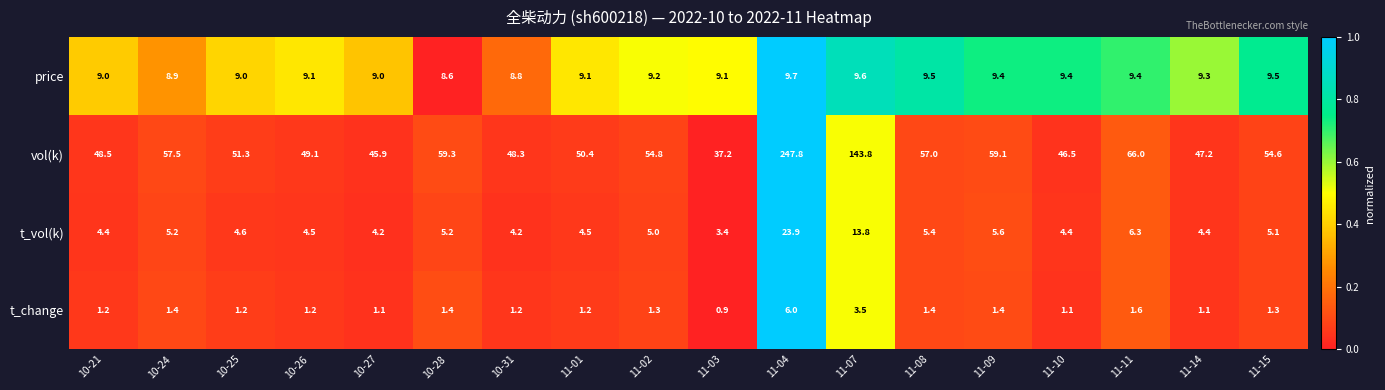

Where does the t_change series first go above 1?

10-21